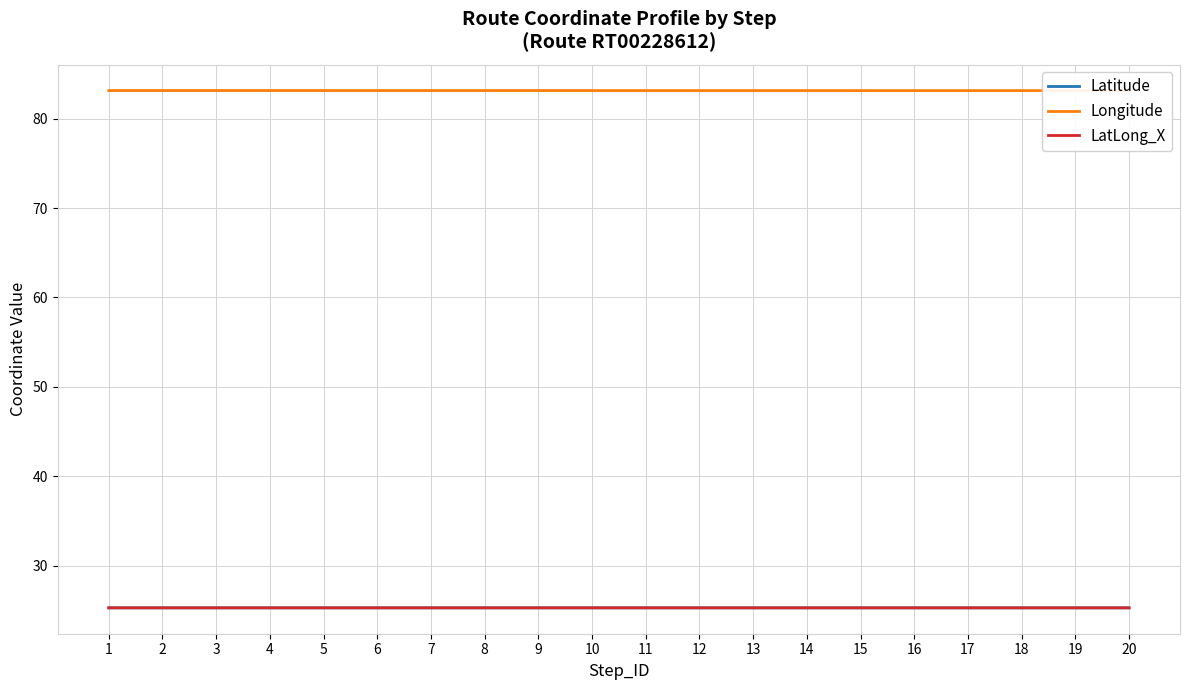

How many lines are shown in the chart?

3